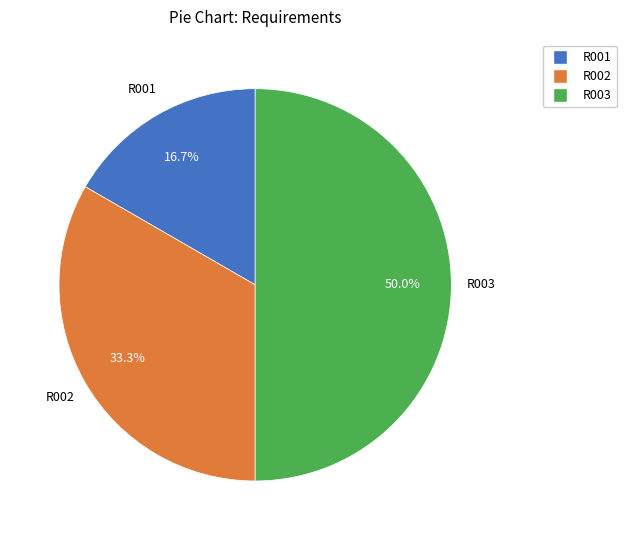

To the nearest percent, what is the average slice percentage?

33%